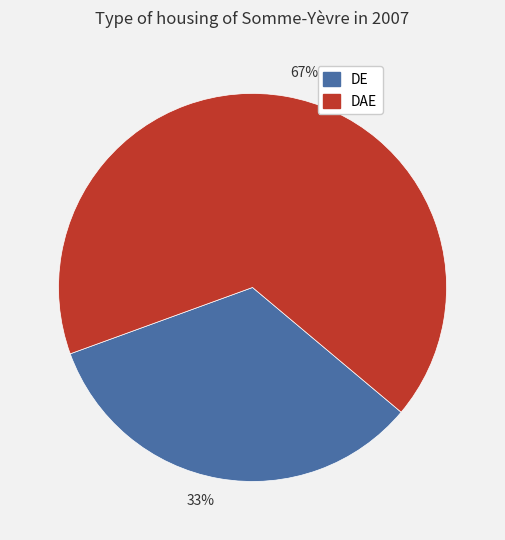

To the nearest percent, what is the combined percentage of DE and DAE?

100%